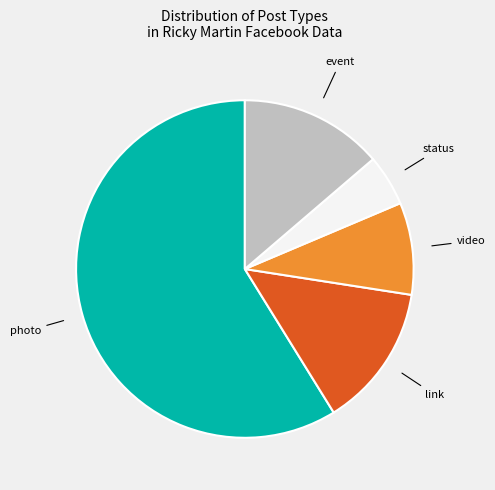

Which has a higher value, link or photo?

photo